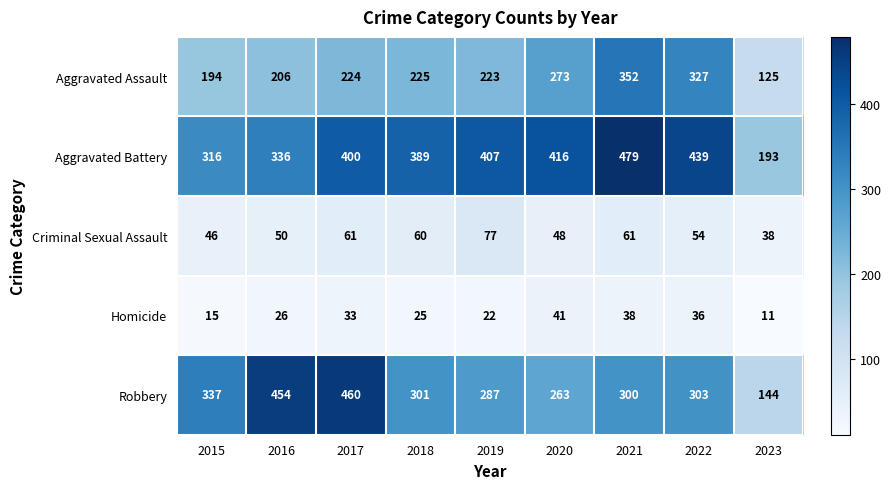

The Criminal Sexual Assault series shows 29 at 2016. True or false?

False